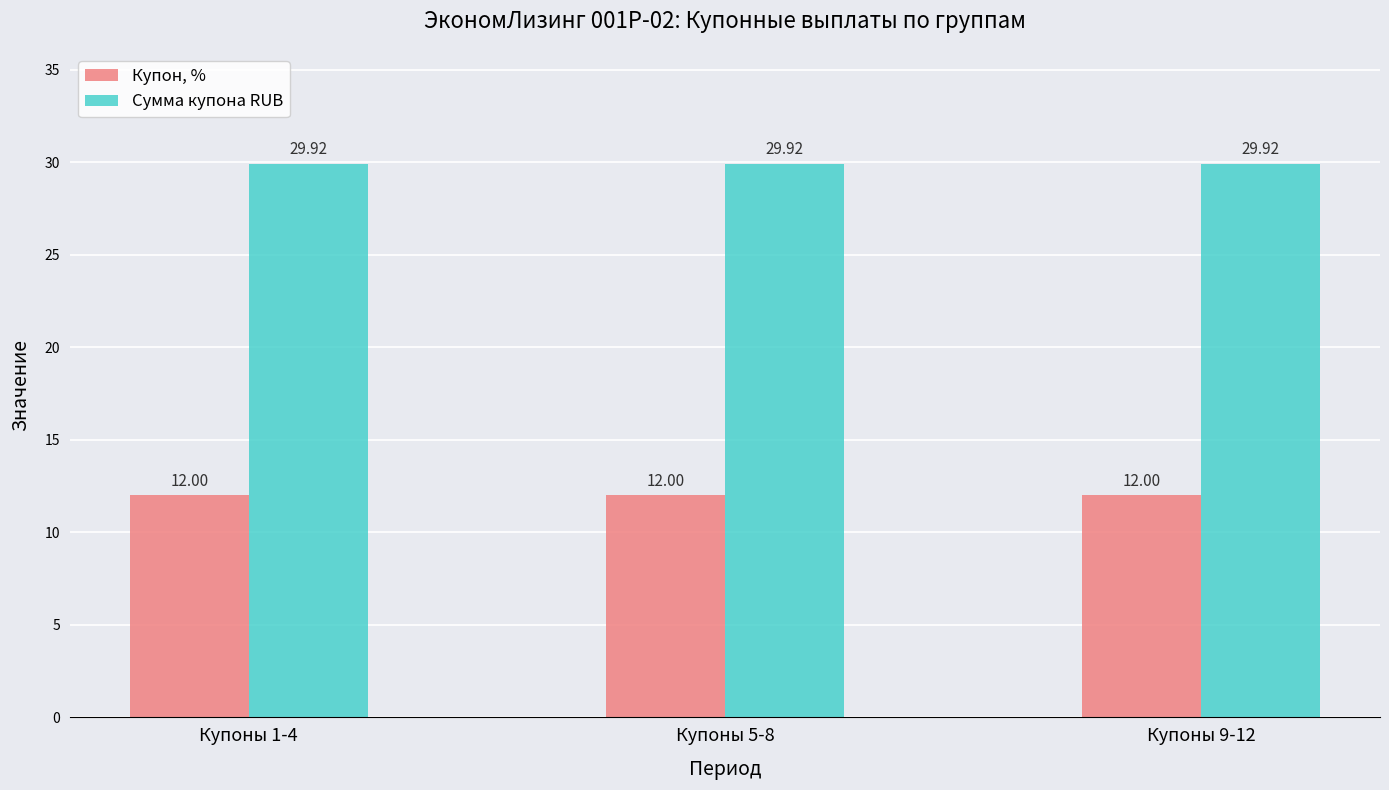

What is the spread (max minus min) of values at Купоны 1-4?

17.9